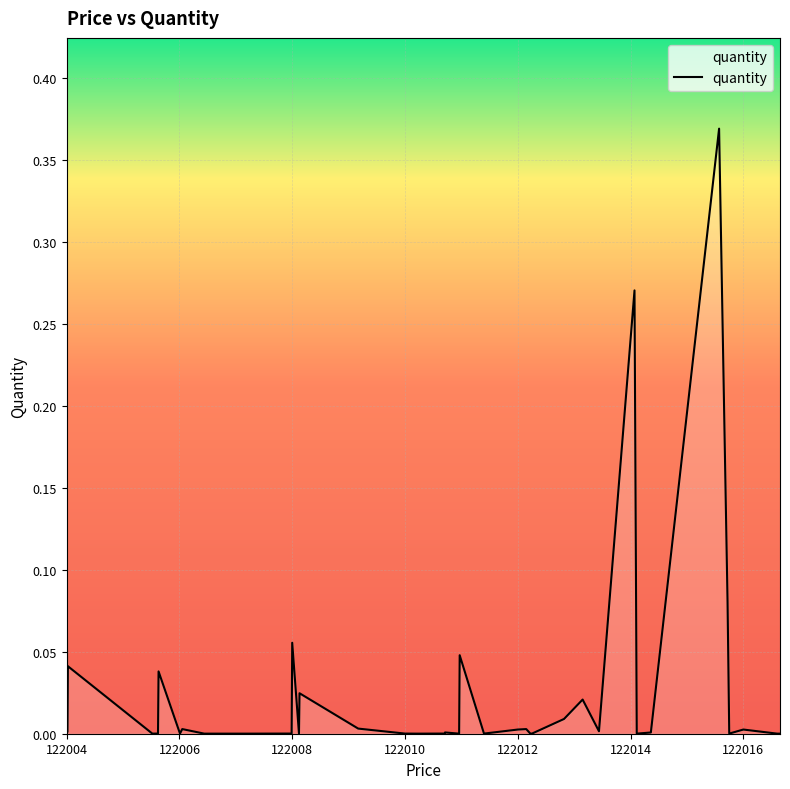

How many lines are shown in the chart?

1